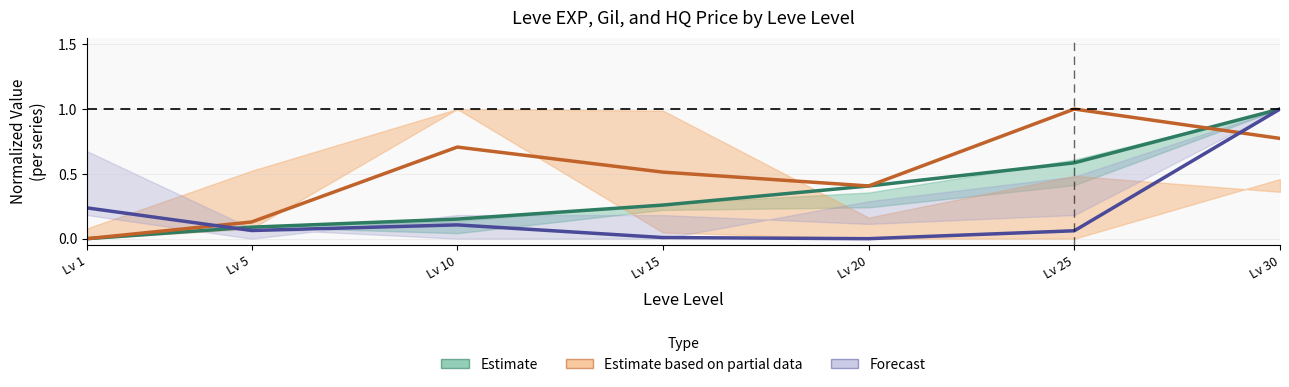

Is the value of Estimate based on partial data (Leve Gil) at Lv 15 greater than the value of Forecast (HQ Price) at Lv 5?

Yes